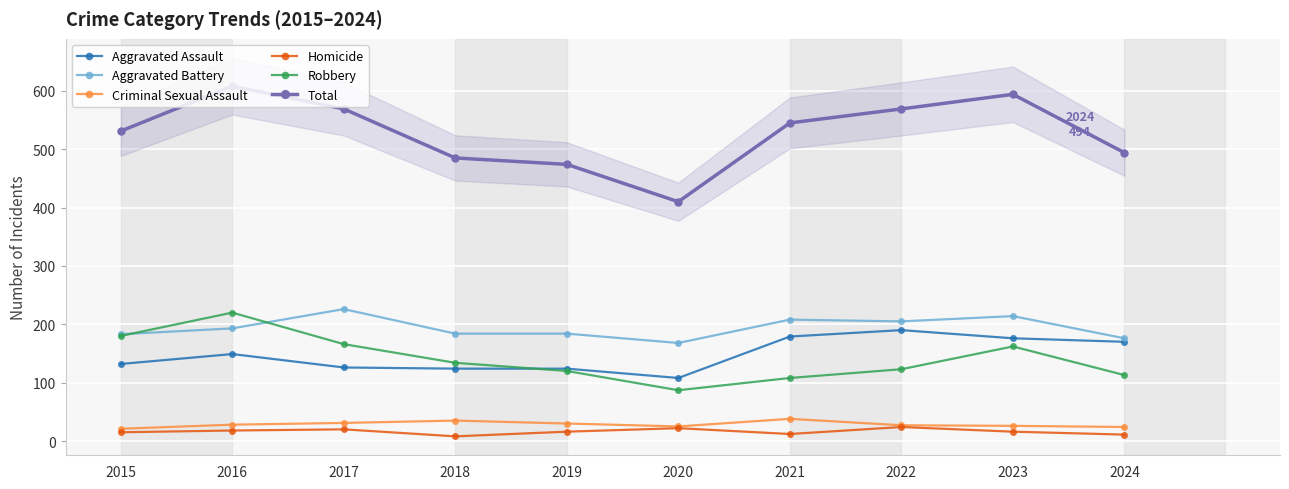

True or false: Criminal Sexual Assault and Aggravated Assault cross at least once.

False